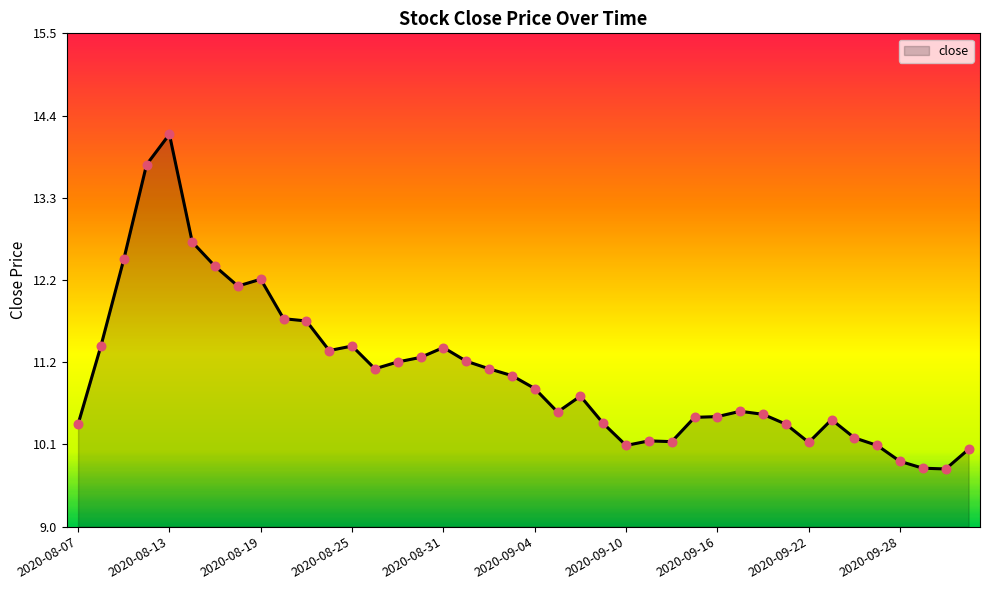

What is the greatest value displayed?

14.2